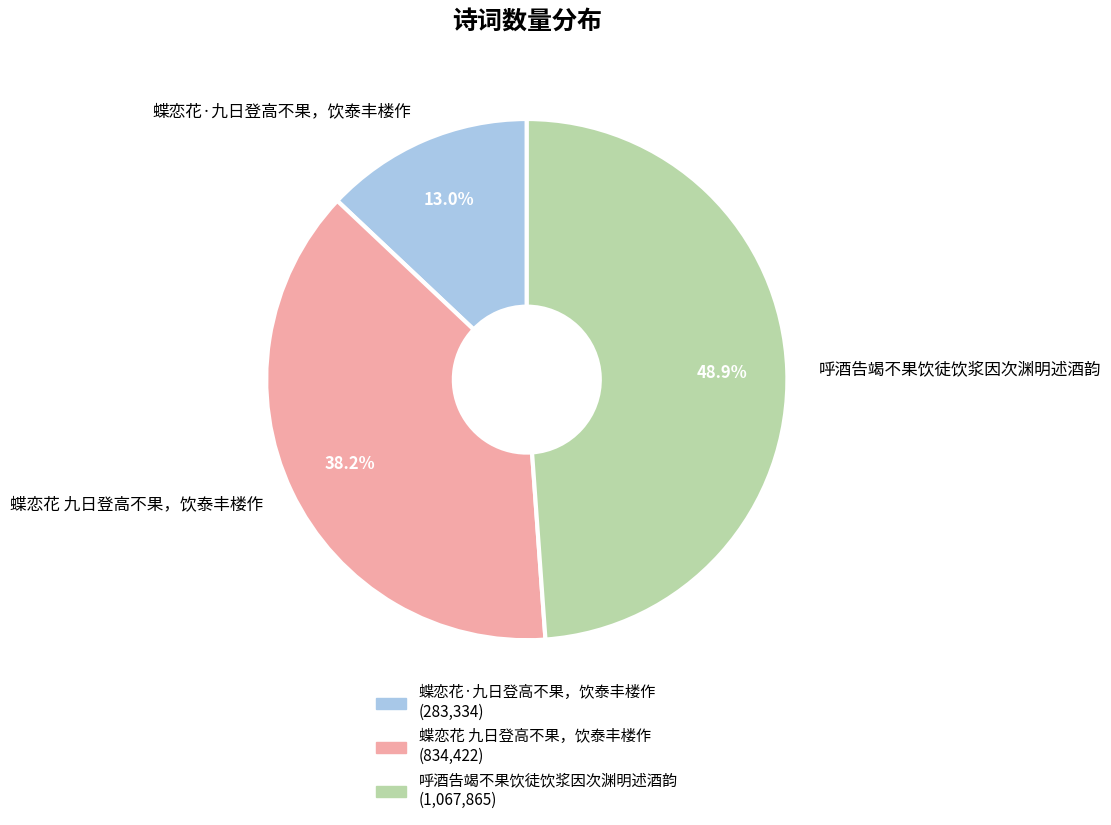

The 呼酒告竭不果饮徒饮浆因次渊明述酒韵 slice represents 49% of the pie. True or false?

True